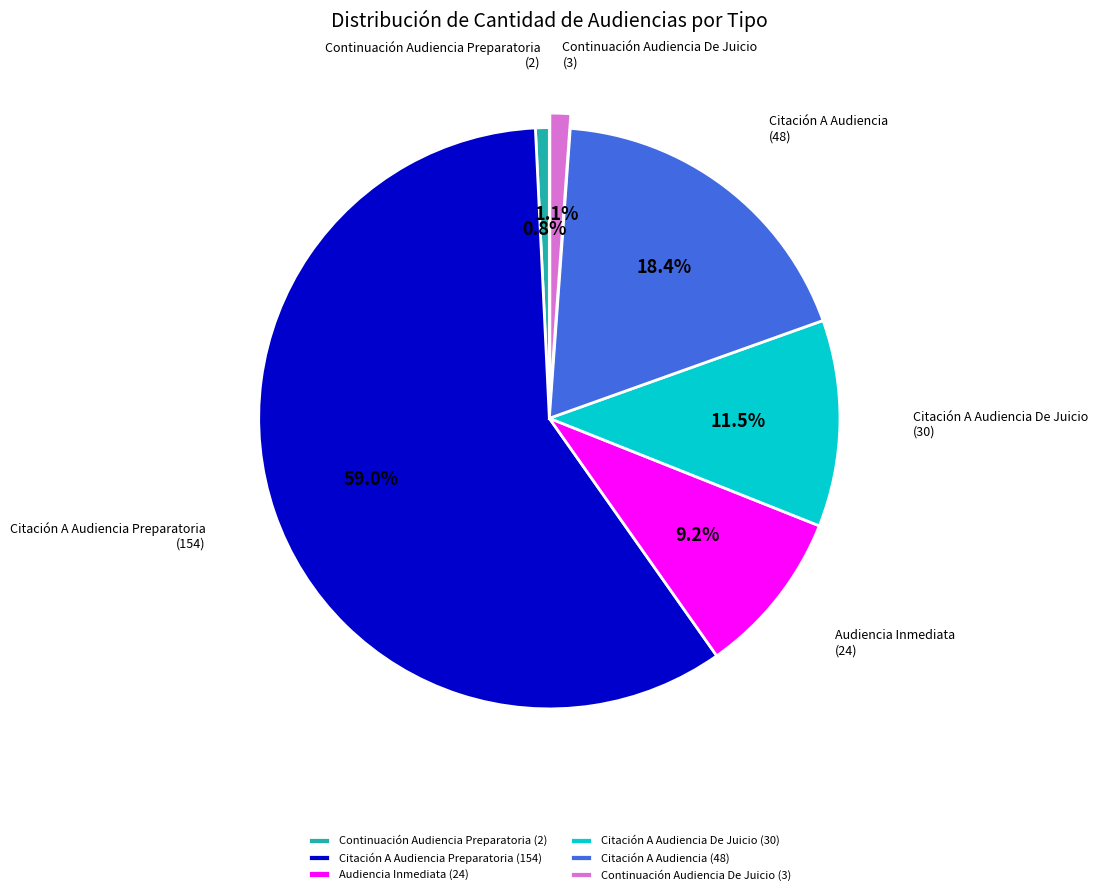

What is the largest slice in the pie chart?

Citación A Audiencia Preparatoria